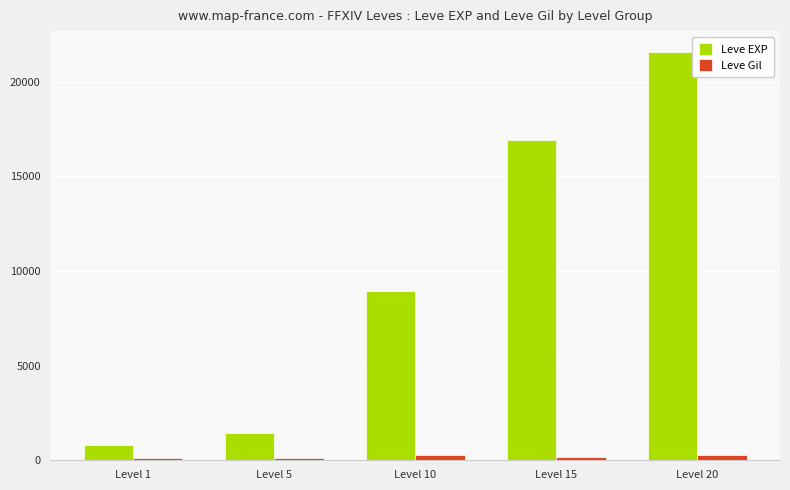

At which label does Leve EXP reach its minimum?

Level 1